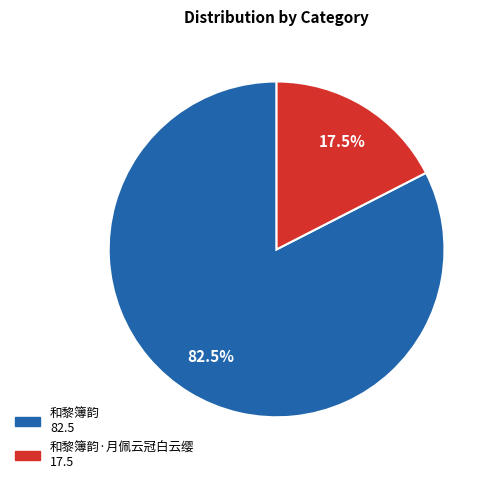

Does any single category account for the majority?

Yes